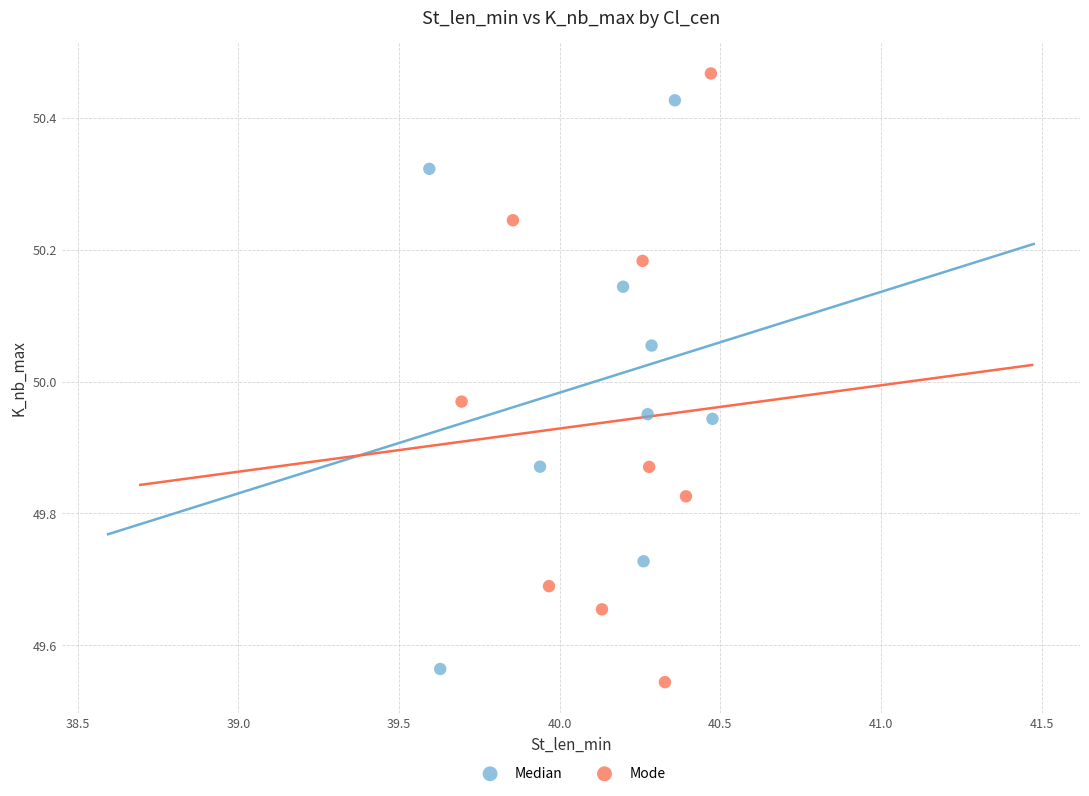

Which series has the largest Y range (max minus min)?

Mode